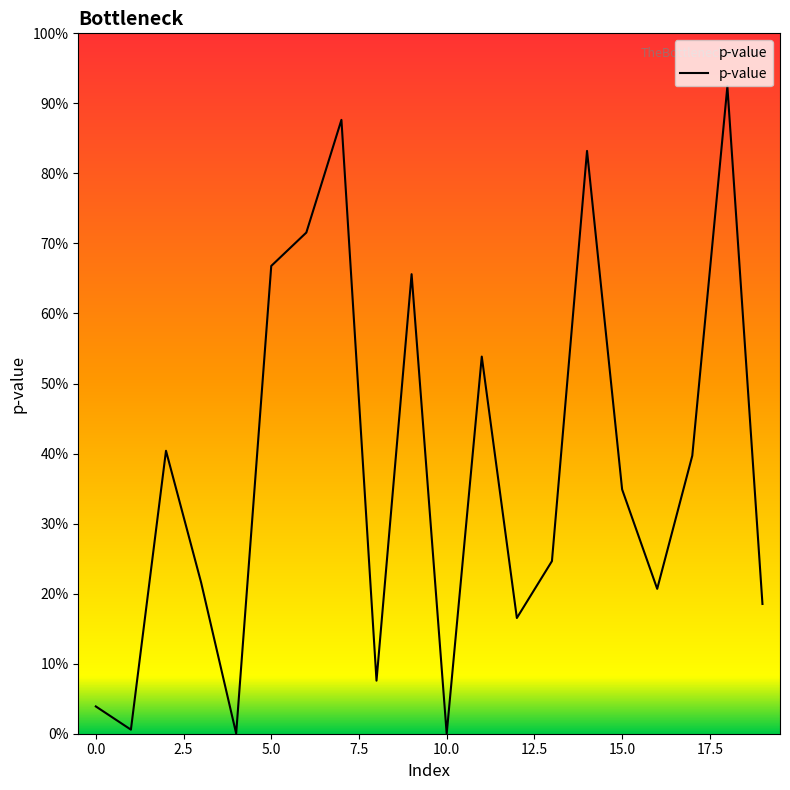

Does the chart have visible grid lines?

No